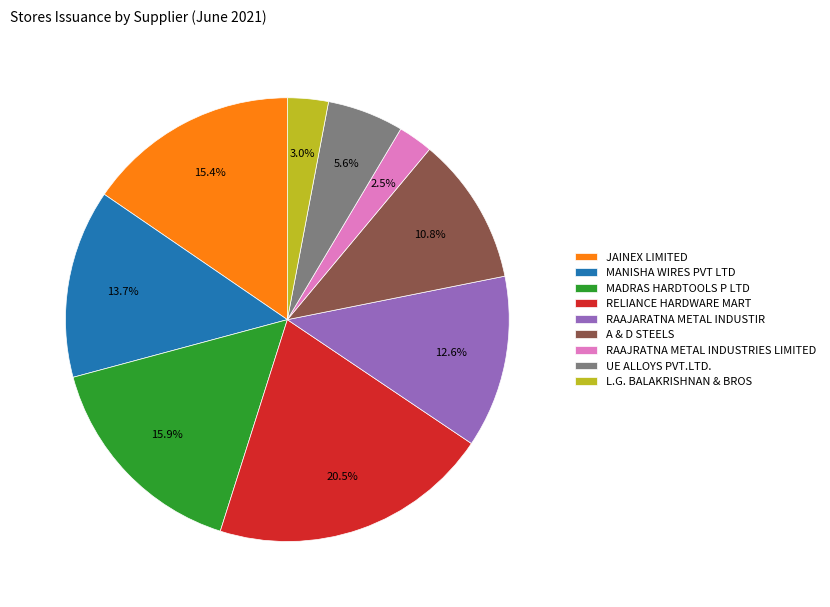

How many slices are in this pie chart?

9